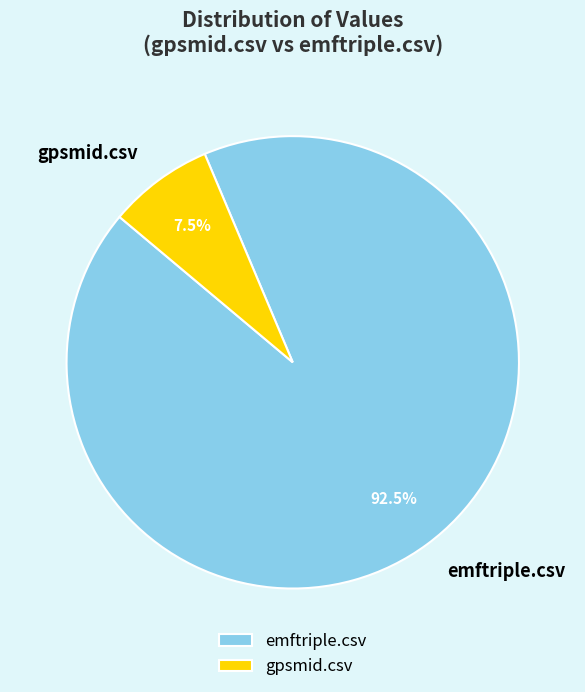

Is it true that emftriple.csv is 99% of the pie?

False